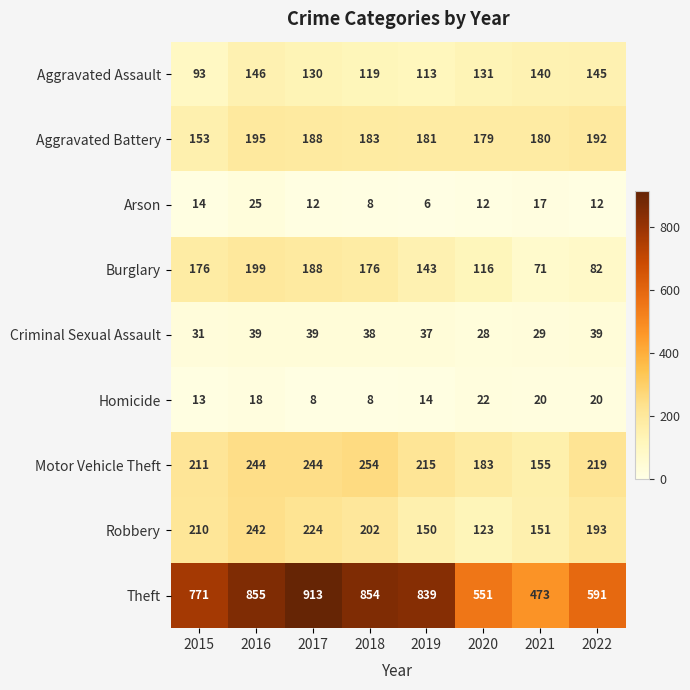

What value does the Theft series have at 2022, to the nearest 50?

600